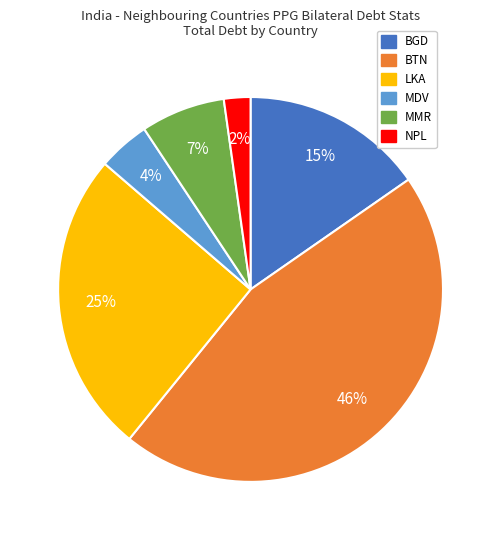

Does any single category account for the majority?

No